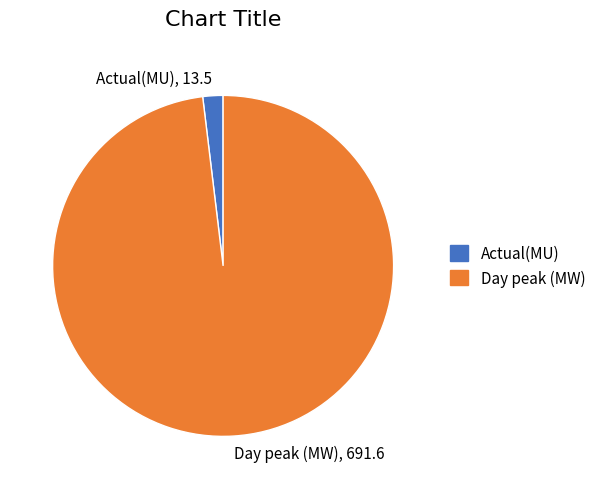

What is the ratio of the value at Day peak (MW) to the value at Actual(MU)?

51.2